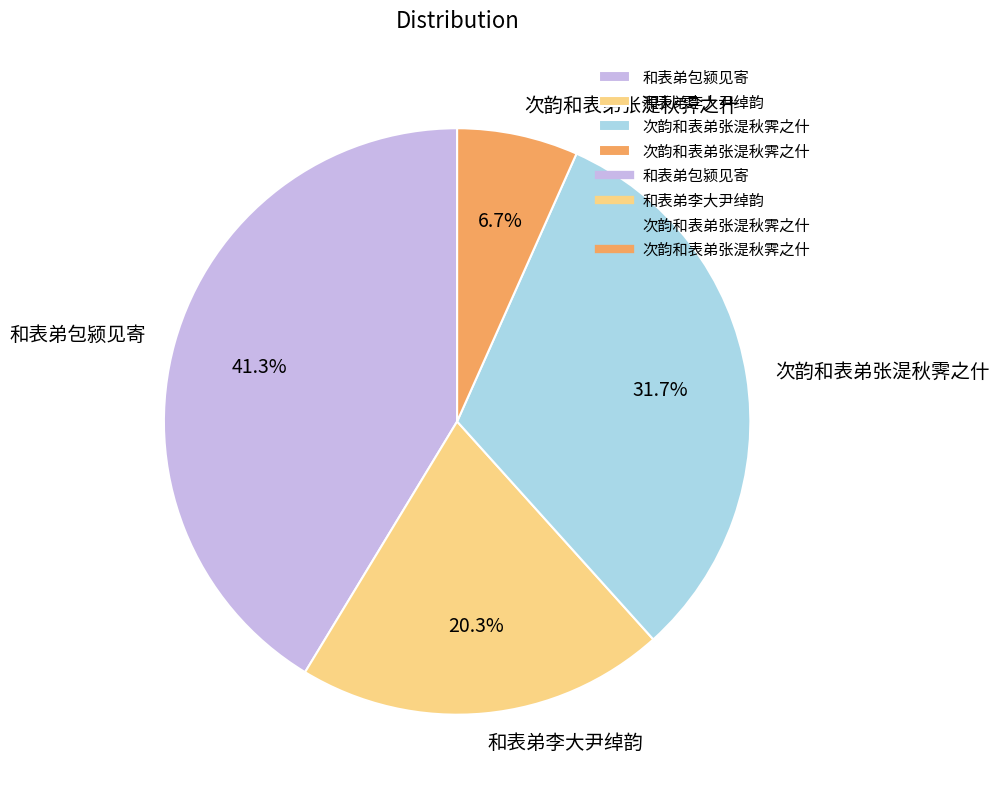

Count the number of slices in the pie.

4